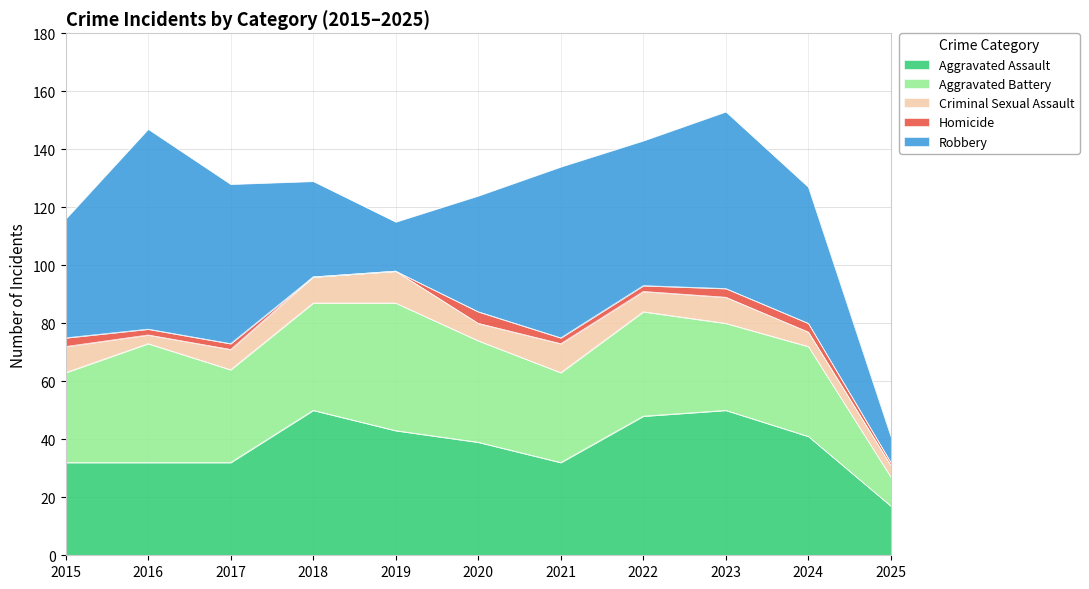

Which series has the largest total across all categories?

Robbery